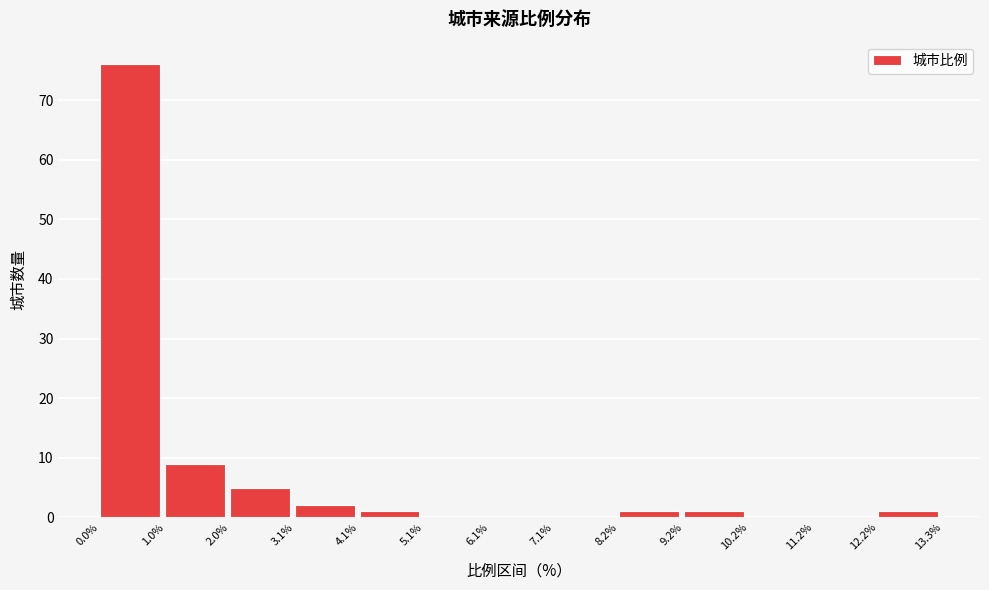

Which range on the x-axis has the tallest bar?

0.0% to 1.0%